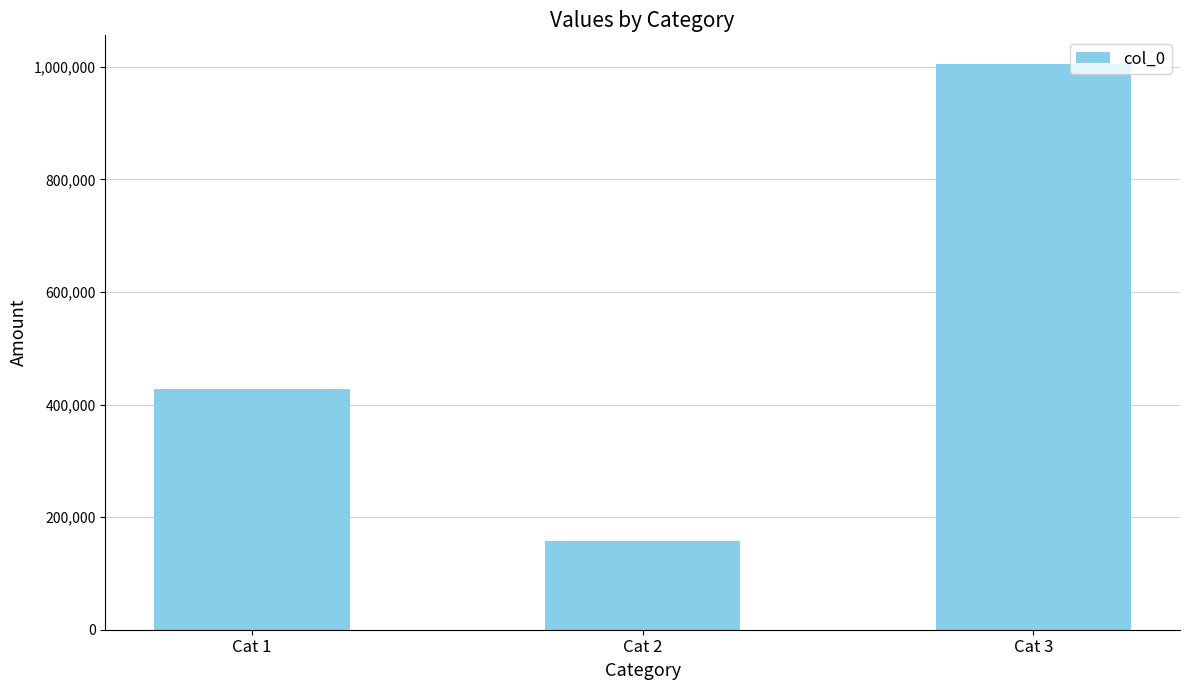

List the labels in order of value, smallest first.

Cat 2, Cat 1, Cat 3